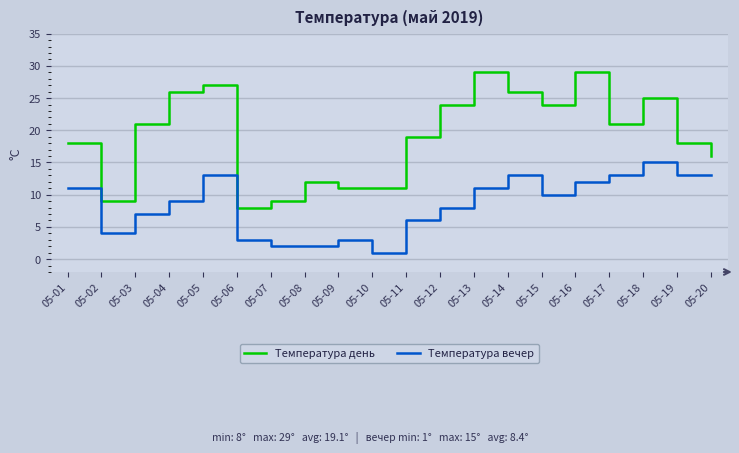

Is the value of Температура вечер at 05-15 greater than the value of Температура день at 05-17?

No